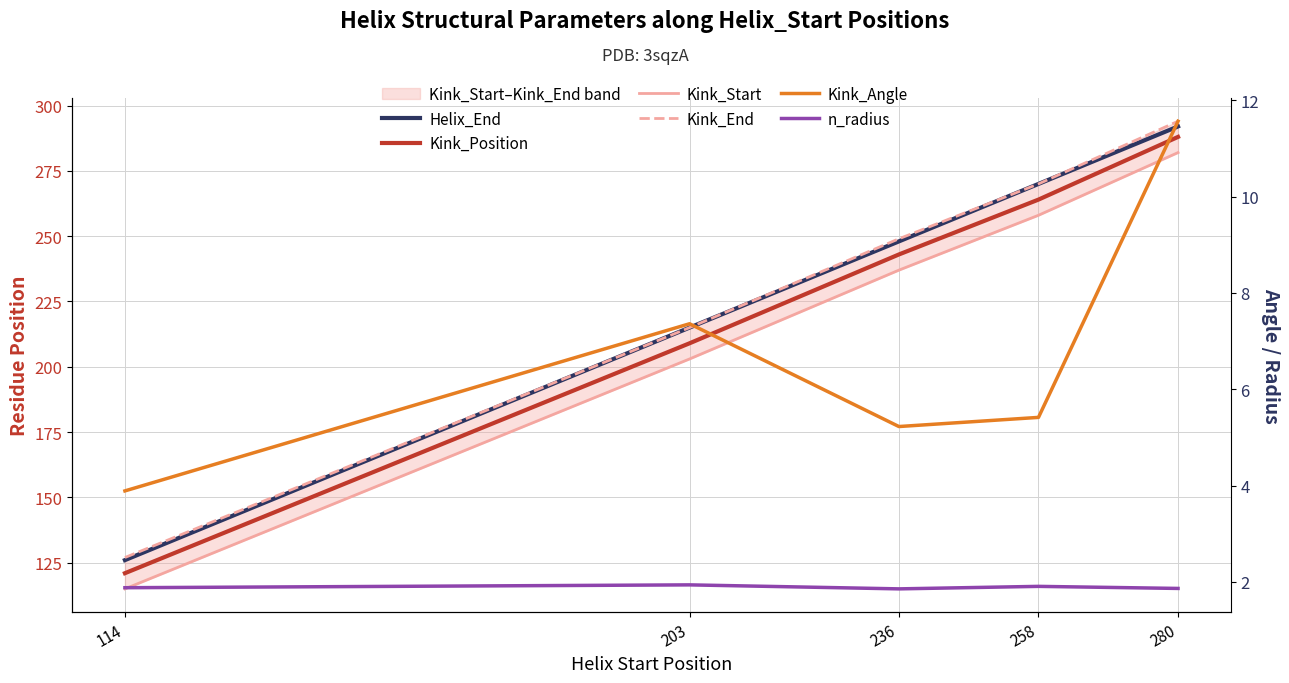

How many lines are shown in the chart?

6